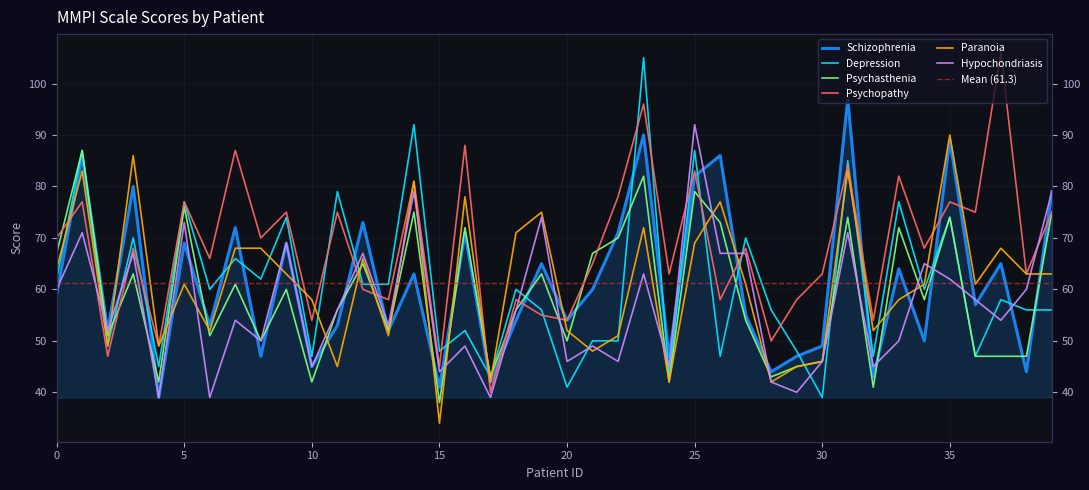

At 29, list the series in order from smallest to largest.

Hypochondriasis, Psychasthenia, Paranoia, Schizophrenia, Depression, Psychopathy